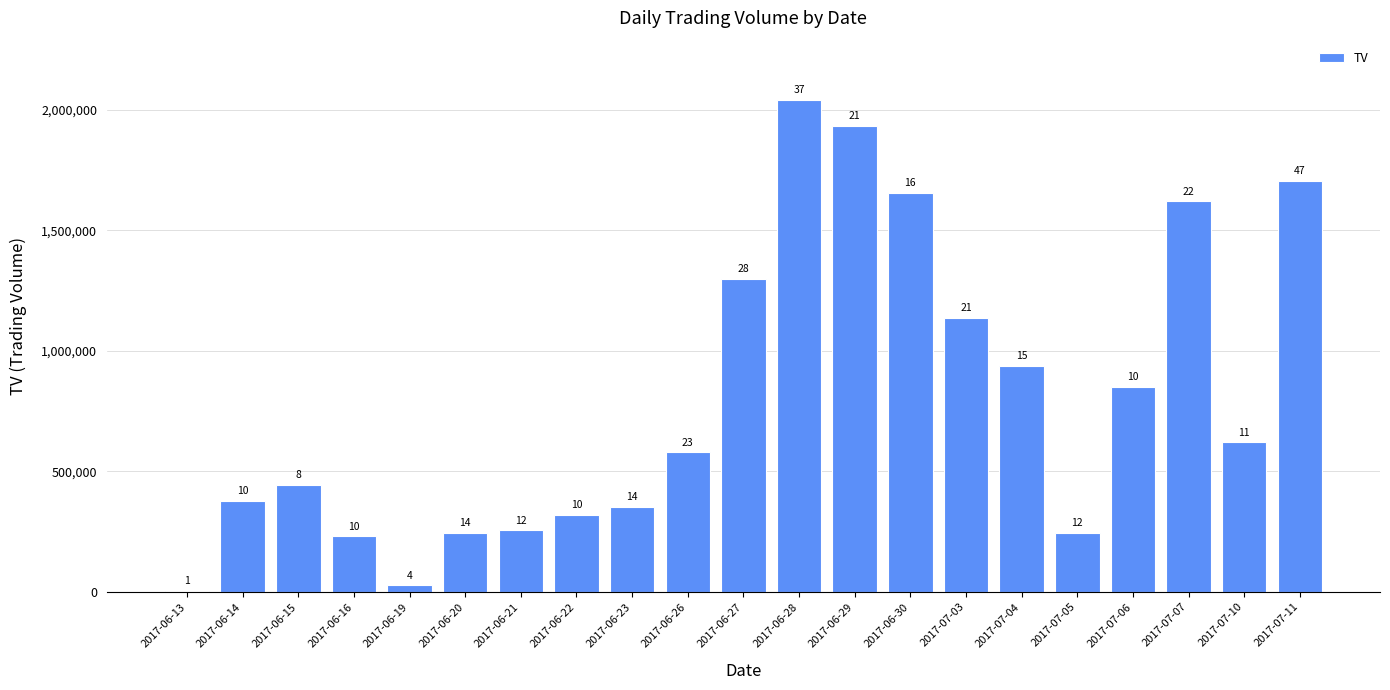

Are the bars horizontal?

No